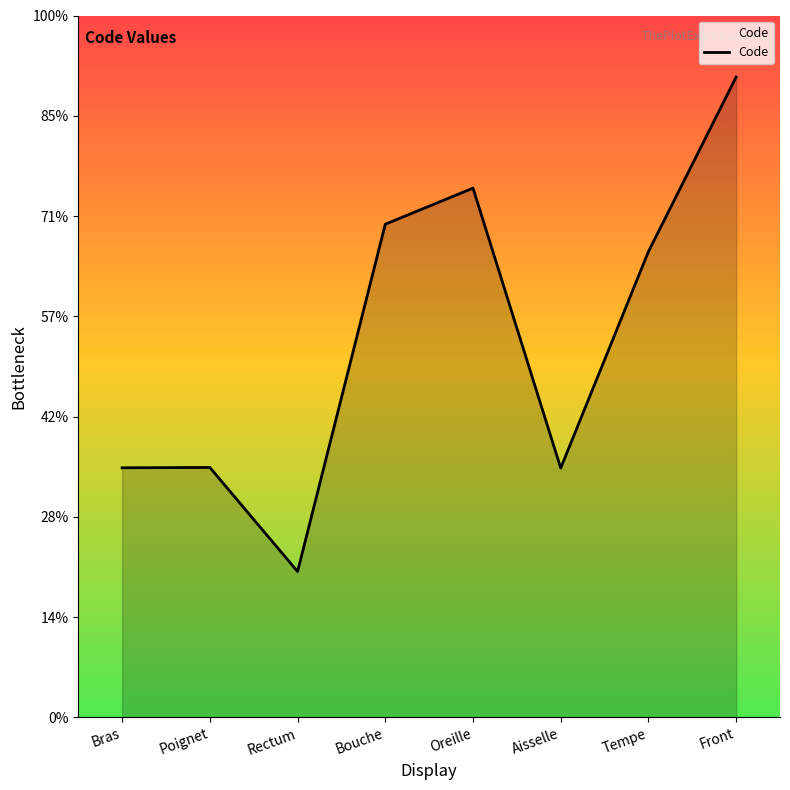

Where is the first local maximum?

Poignet